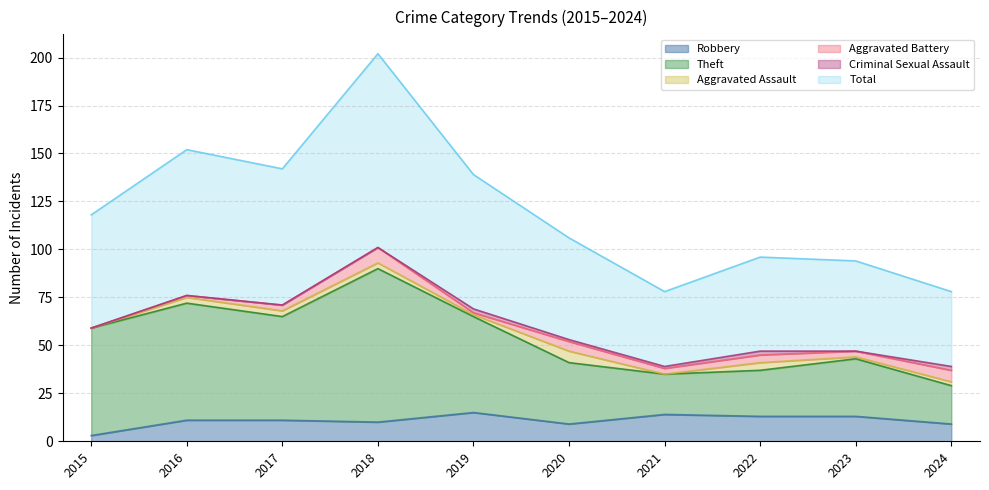

What is the lowest value of the Robbery series?

3